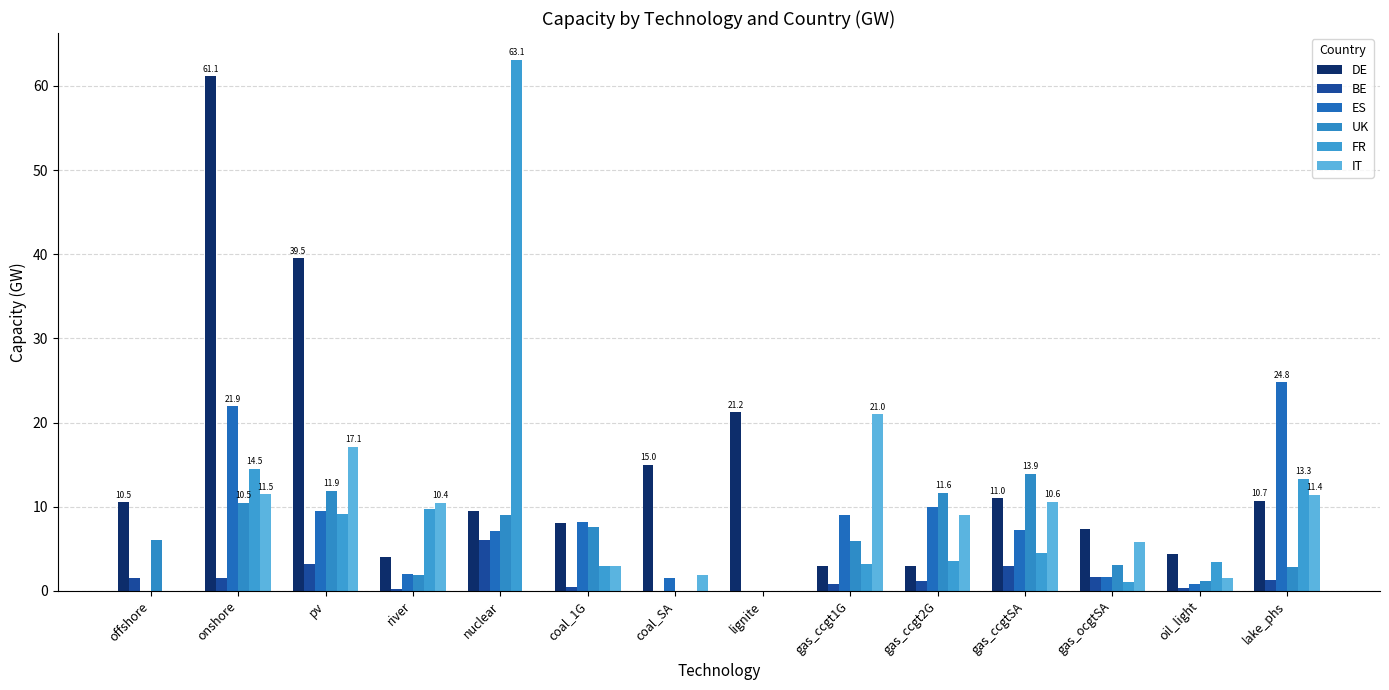

Is it true that FR equals 14.5 at onshore?

True